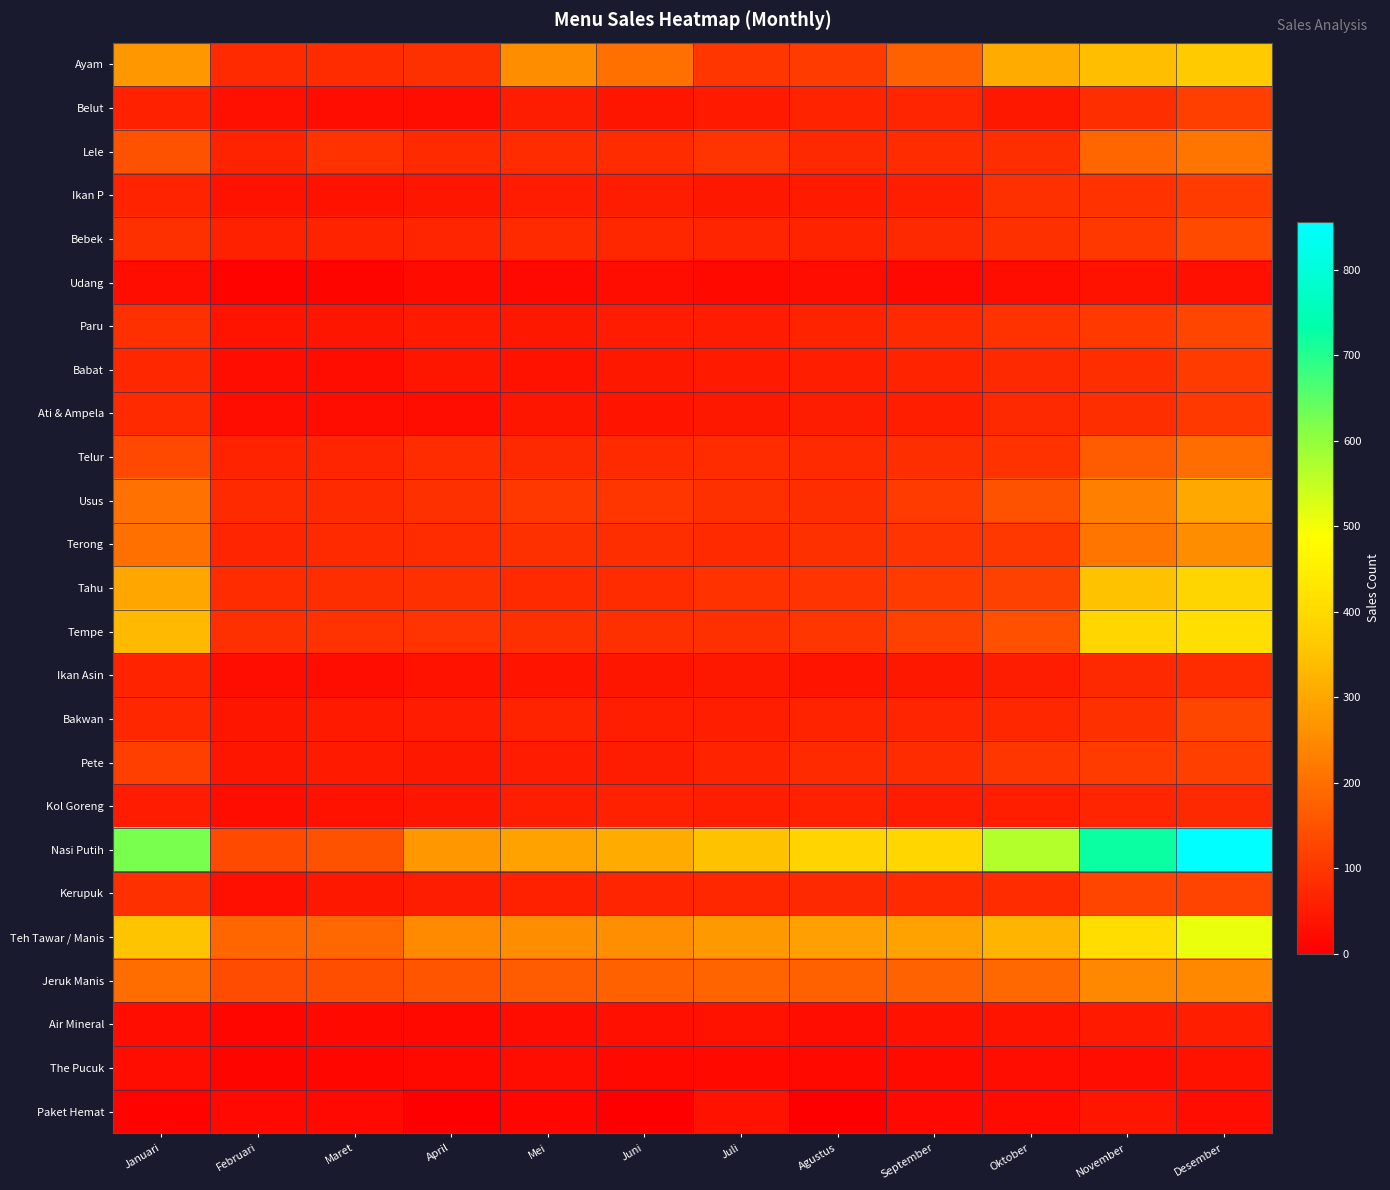

List the series in order of their peak value, highest first.

Nasi Putih, Teh Tawar / Manis, Tempe, Tahu, Ayam, Usus, Terong, Jeruk Manis, Lele, Telur, Bebek, Bakwan, Paru, Kerupuk, Pete, Belut, Ikan P, Babat, Ati & Ampela, Ikan Asin, Kol Goreng, Air Mineral, Paket Hemat, Udang, The Pucuk